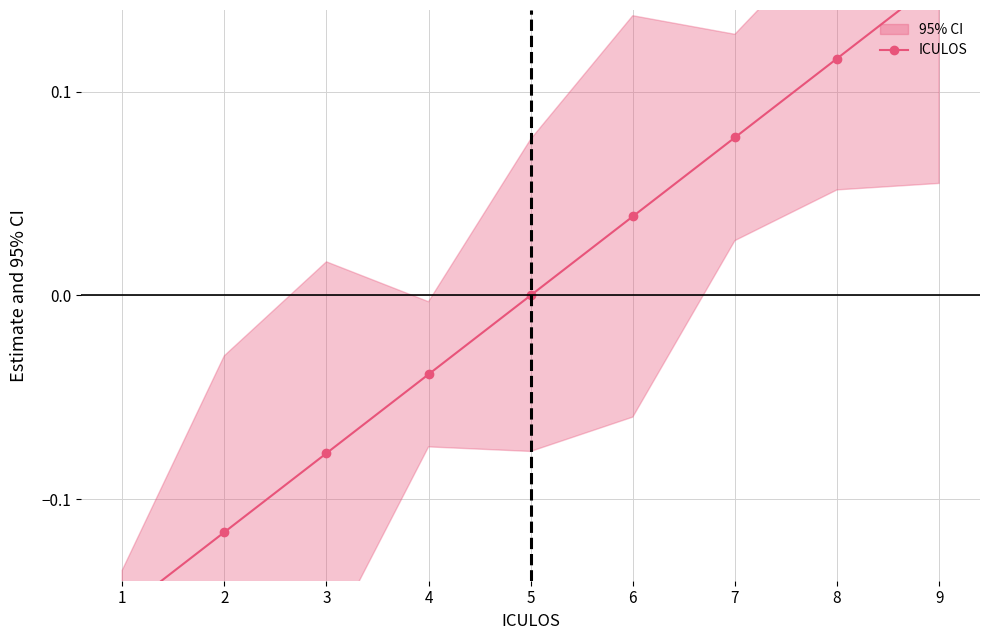

At which label is the value closest to 0?

5